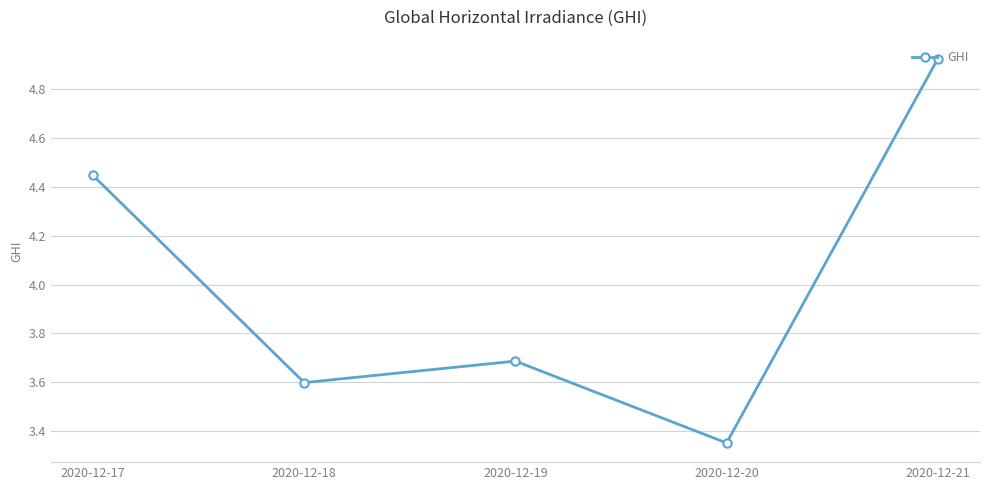

Which has a higher value, 2020-12-17 or 2020-12-19?

2020-12-17